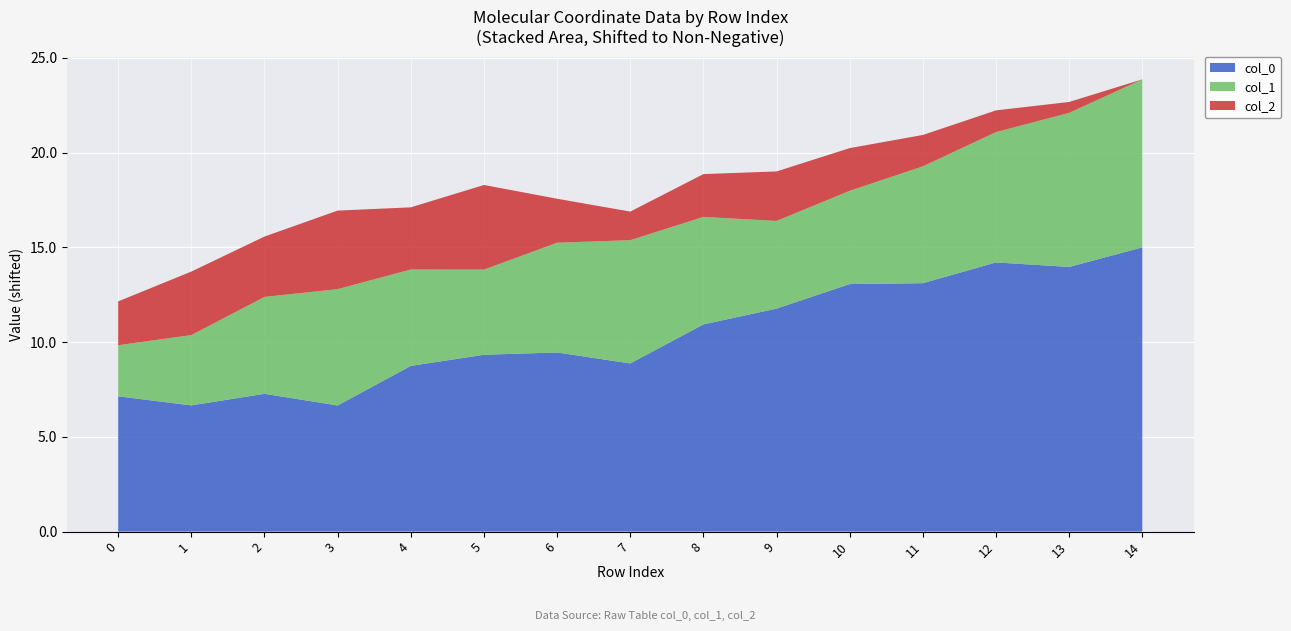

The value of col_0 at 6 is 16.9. True or false?

False